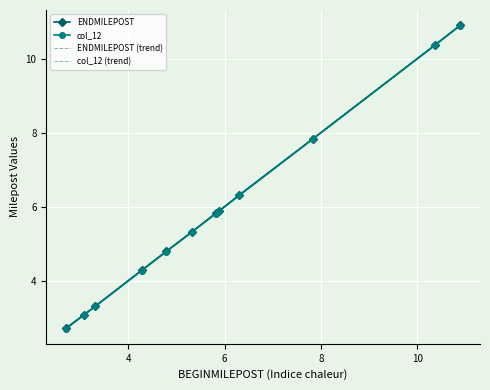

How many distinct data groups are displayed?

2